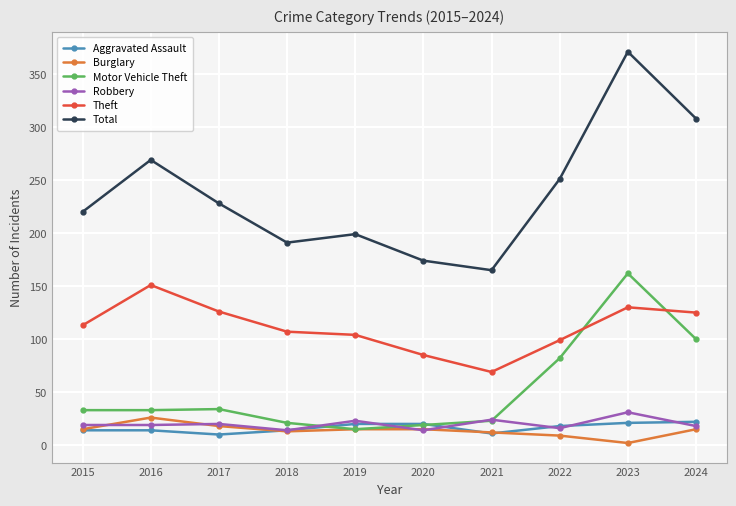

Count the number of categories in the chart.

10